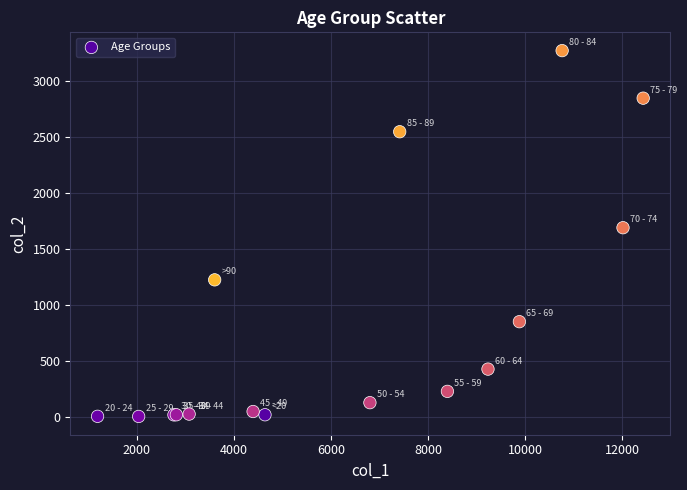

What Y value in the scatter plot is closest to 1638?

1690